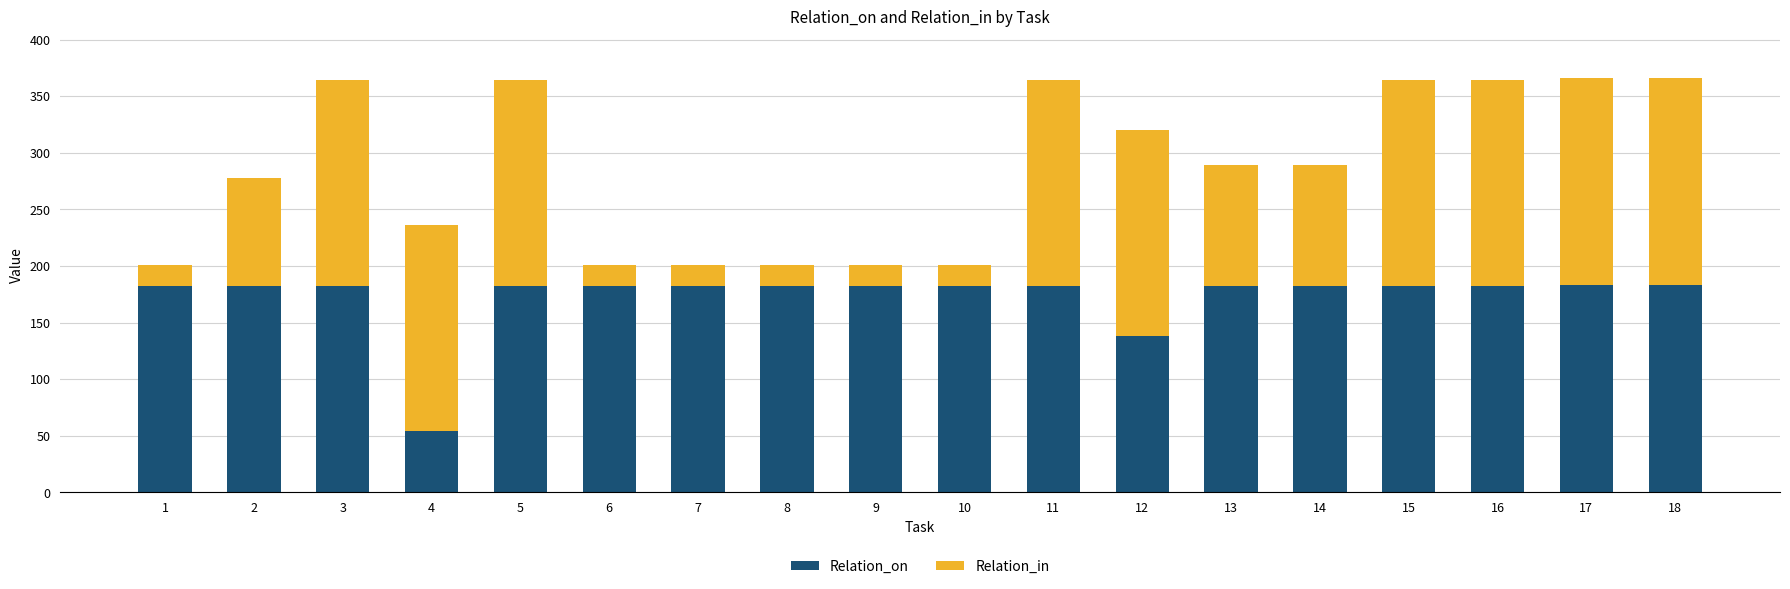

The value of Relation_on at 4 is 54. True or false?

True